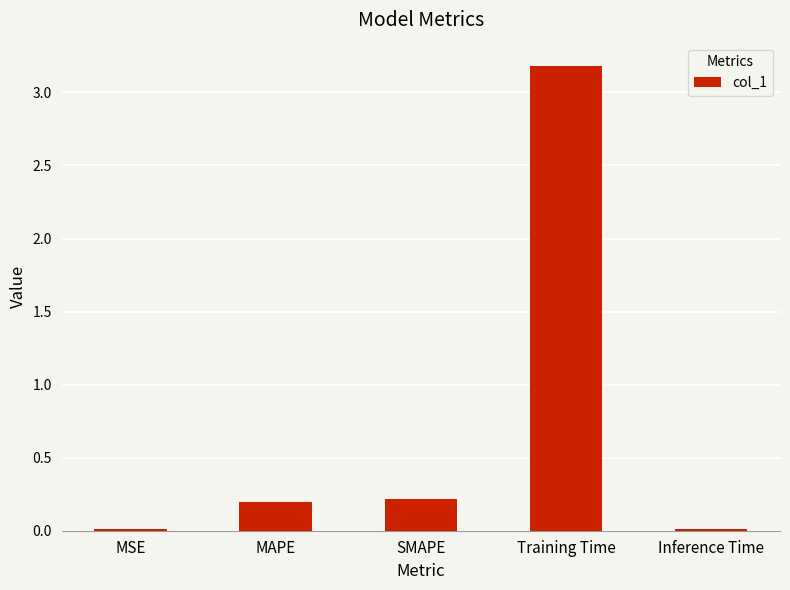

The chart shows a value of 1.1 at Training Time. True or false?

False